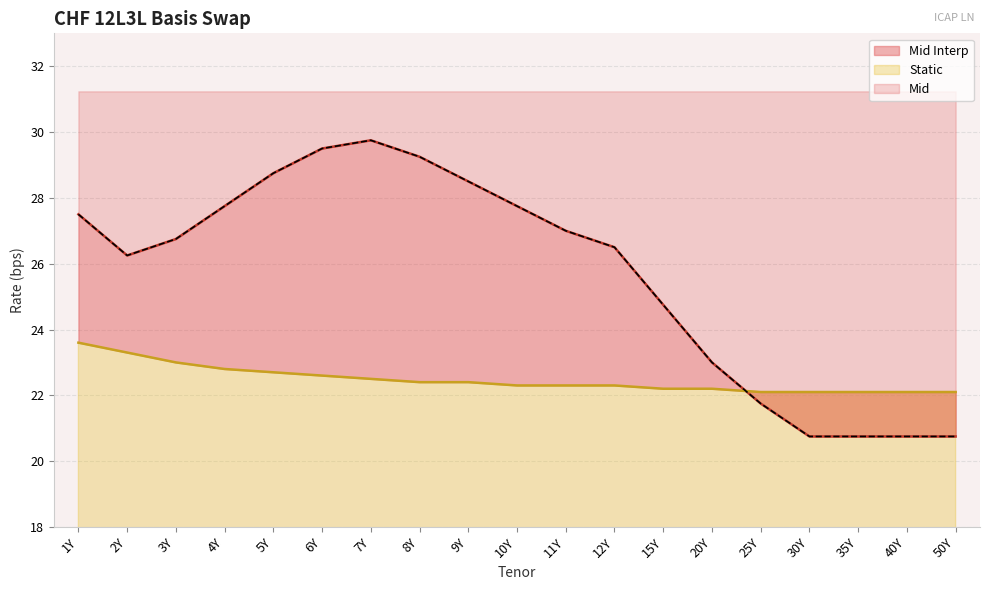

What is the spread (max minus min) of values at 5Y?

6.1